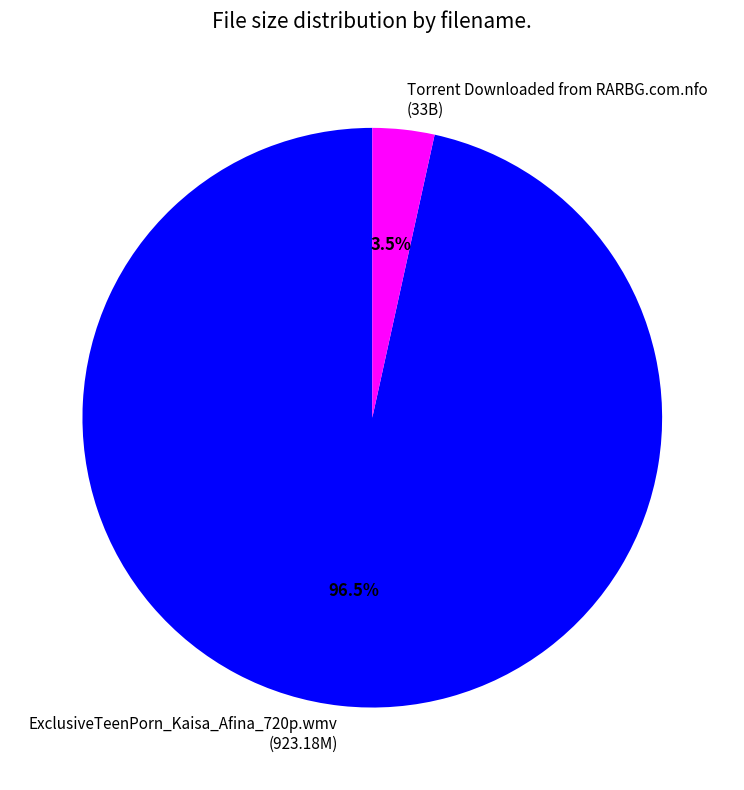

Combined, what portion of the pie is ExclusiveTeenPorn_Kaisa_Afina_720p.wmv (923.18M) and Torrent Downloaded from RARBG.com.nfo (33B)?

100.0%